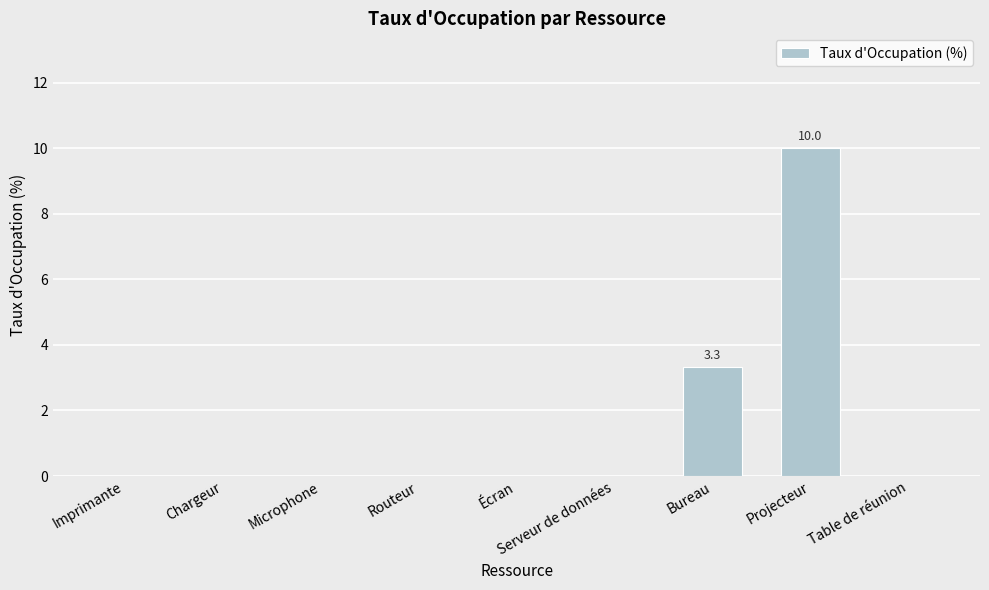

What is the maximum value shown in the chart?

10.0